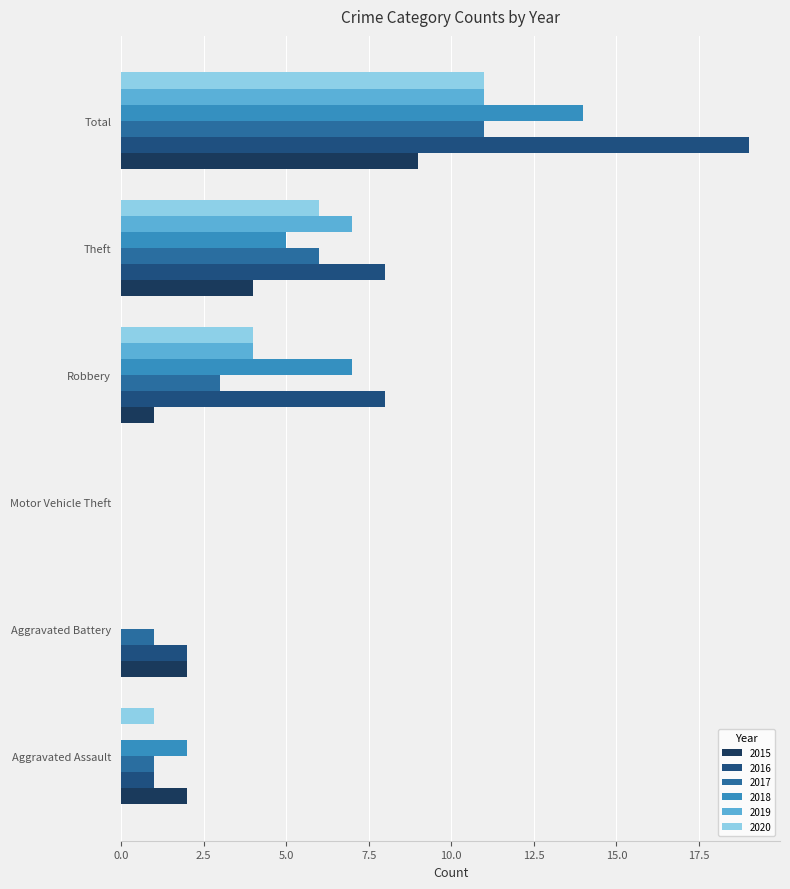

What value does the 2015 series have at Aggravated Battery?

2